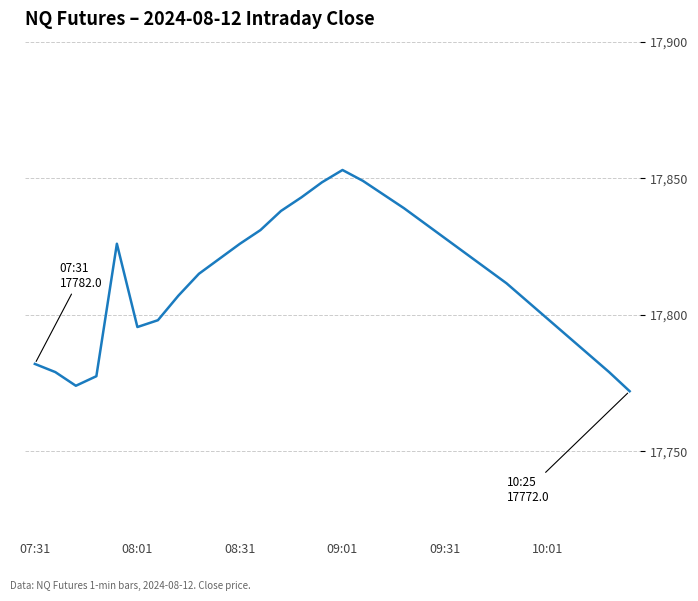

What is the smallest value displayed?

17772.0